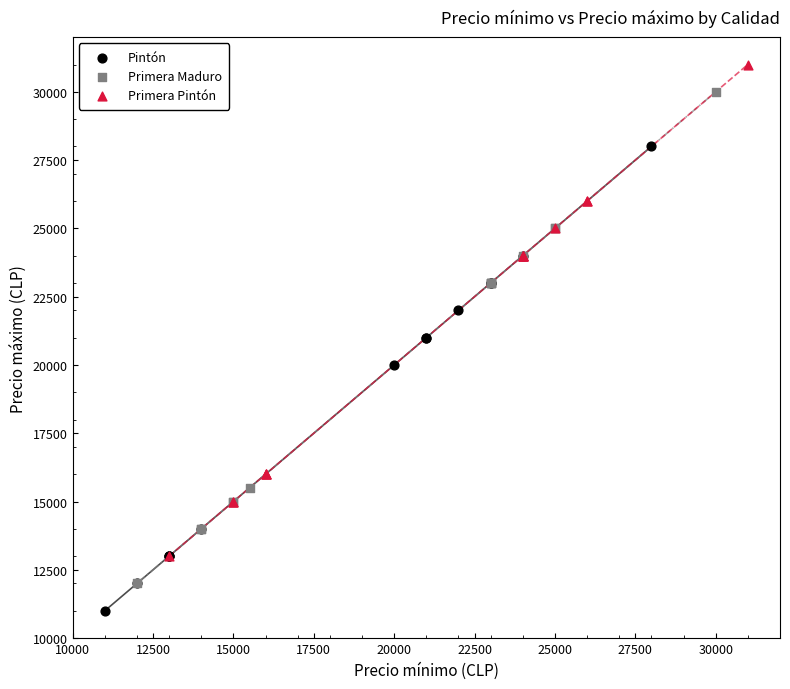

Which series contains the lowest Y value?

Pintón